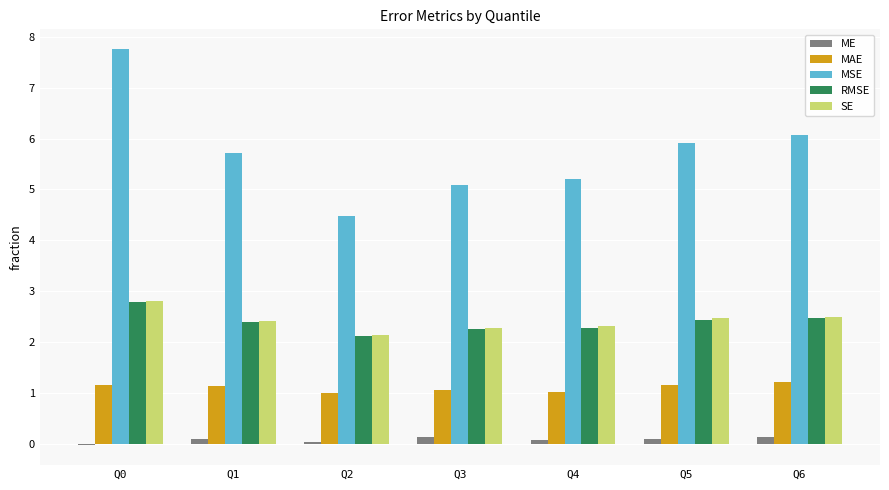

The SE series shows 0.7 at Q1. True or false?

False